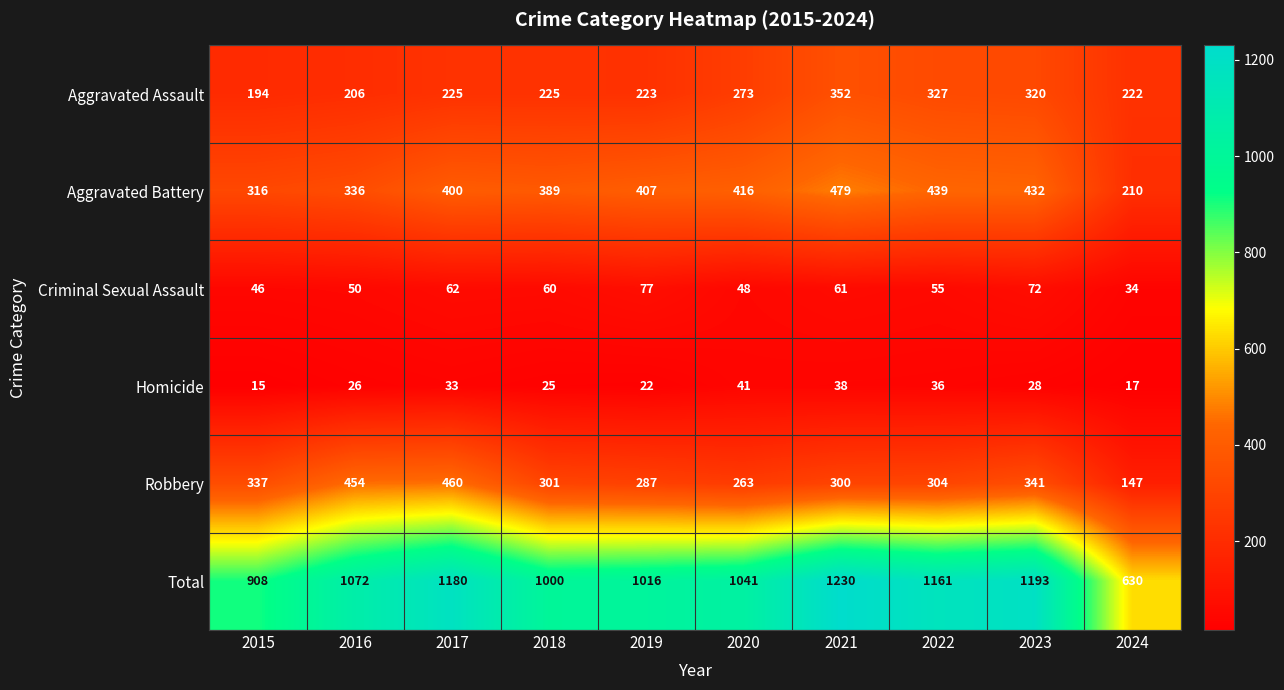

The Homicide series shows 33 at 2017. True or false?

True